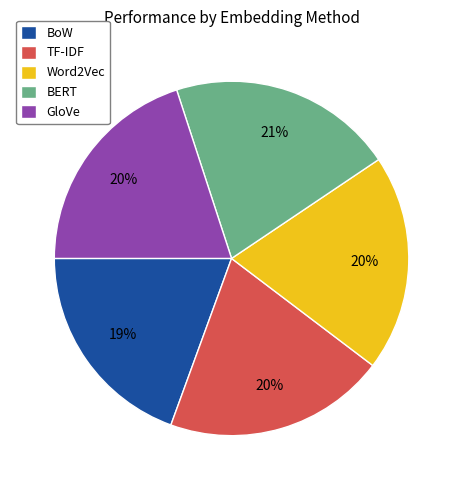

How many segments does this pie chart have?

5